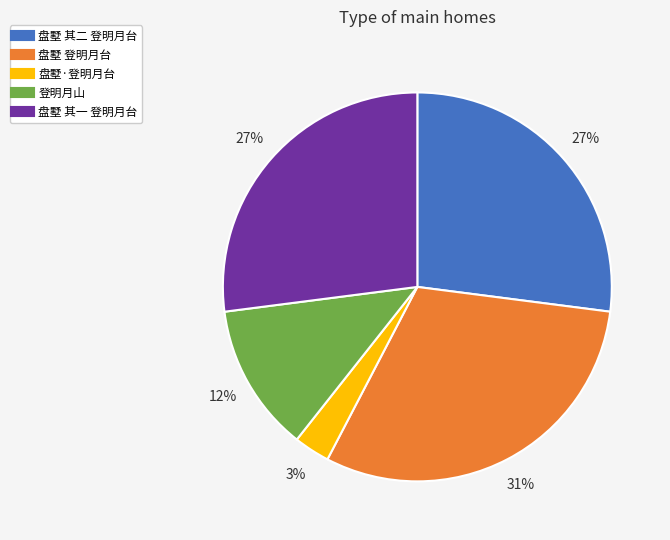

Which slice is the smallest?

盘墅·登明月台